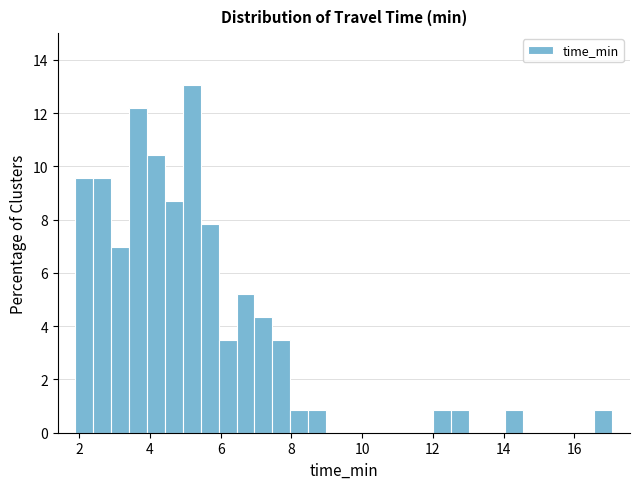

Read against the x-axis, roughly where is the centre of the tallest bar?

5.2